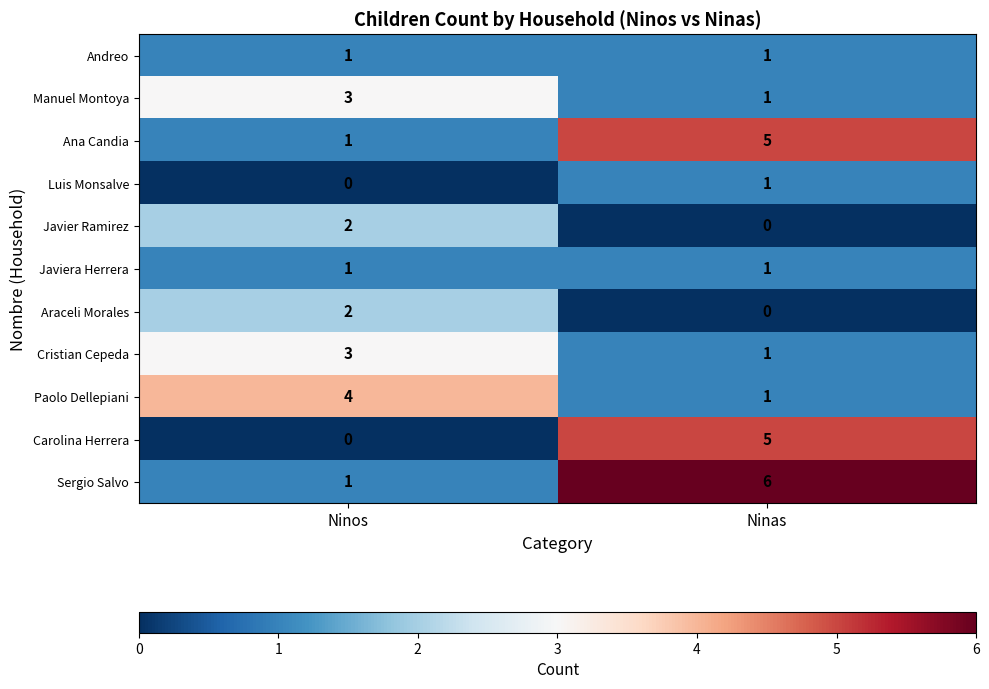

What is the greatest value displayed?

6